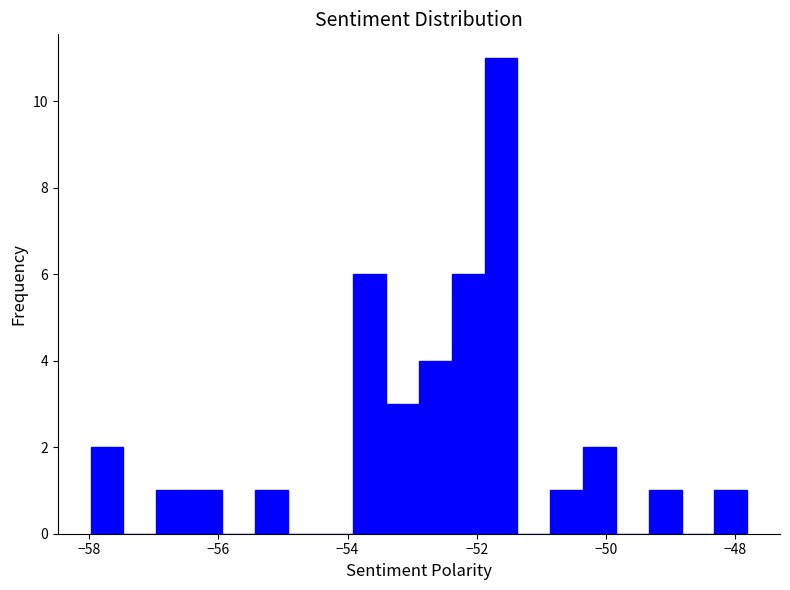

Around what value on the x-axis is the tallest bar? Give the approximate position of its centre, as read against the axis.

-51.6